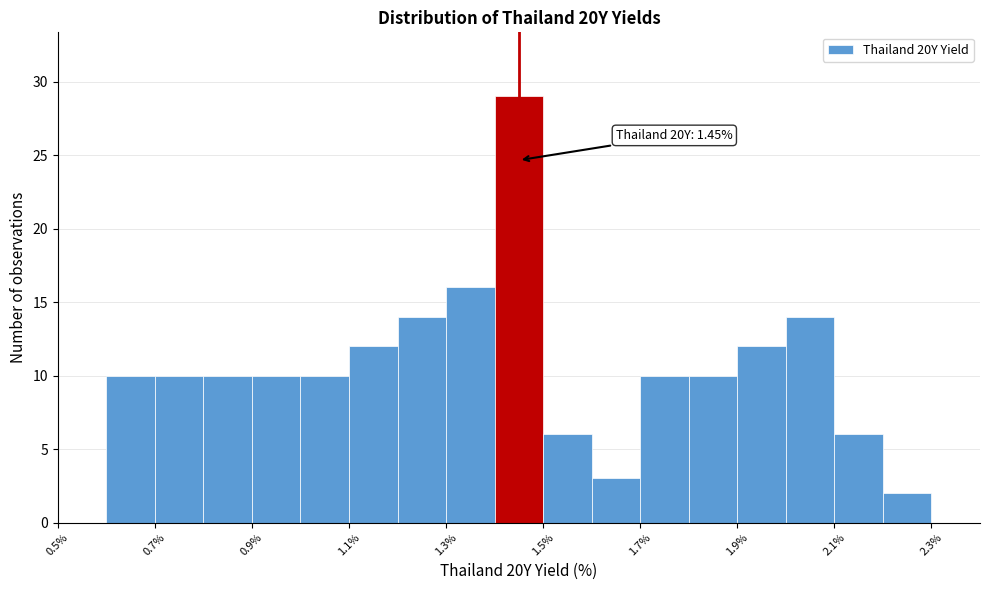

Over which range of the x-axis is the bar tallest?

1.4 to 1.5